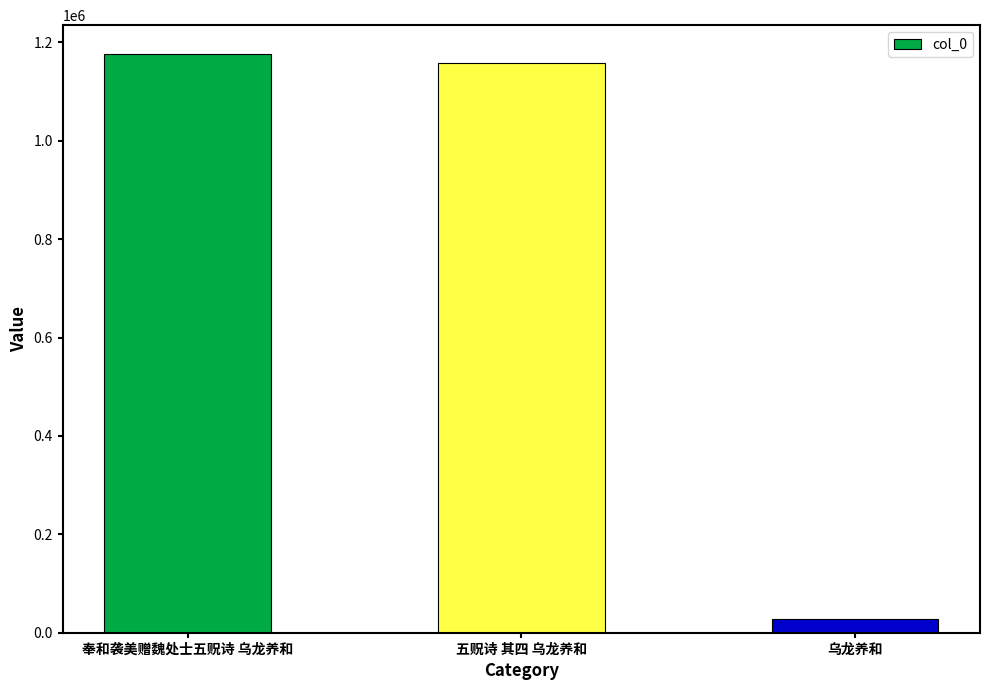

Where does the data first go above 1158003?

奉和袭美赠魏处士五贶诗 乌龙养和